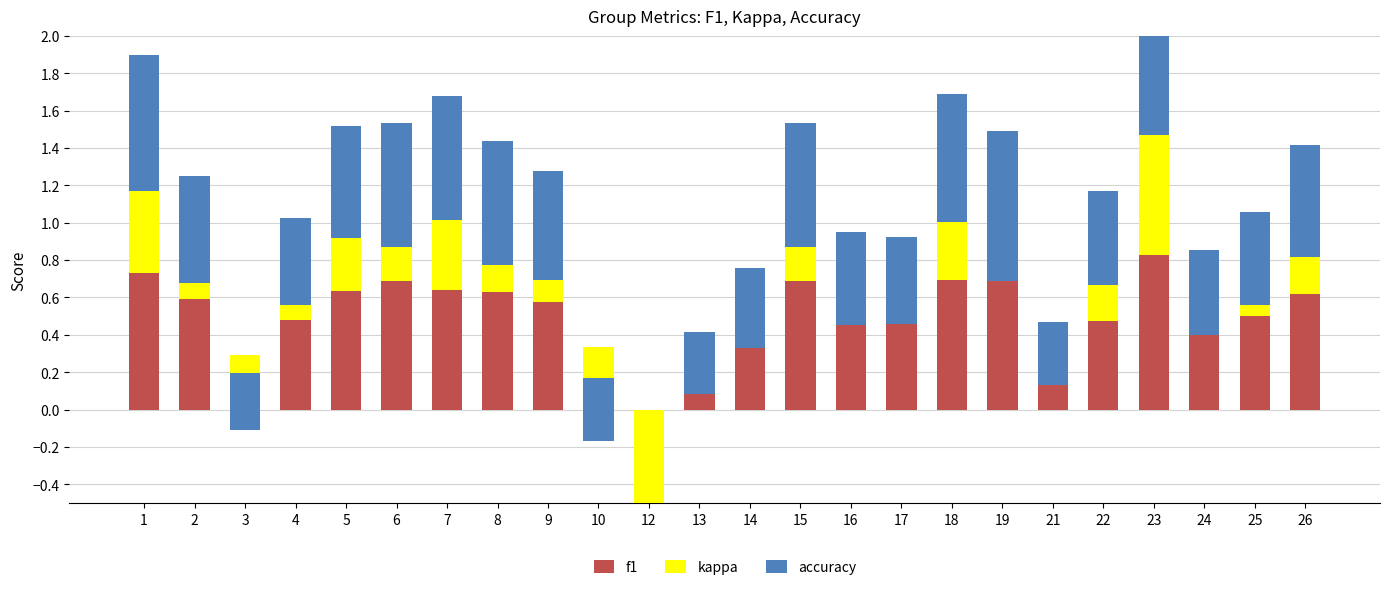

Which label corresponds to the smallest value in the chart?

12